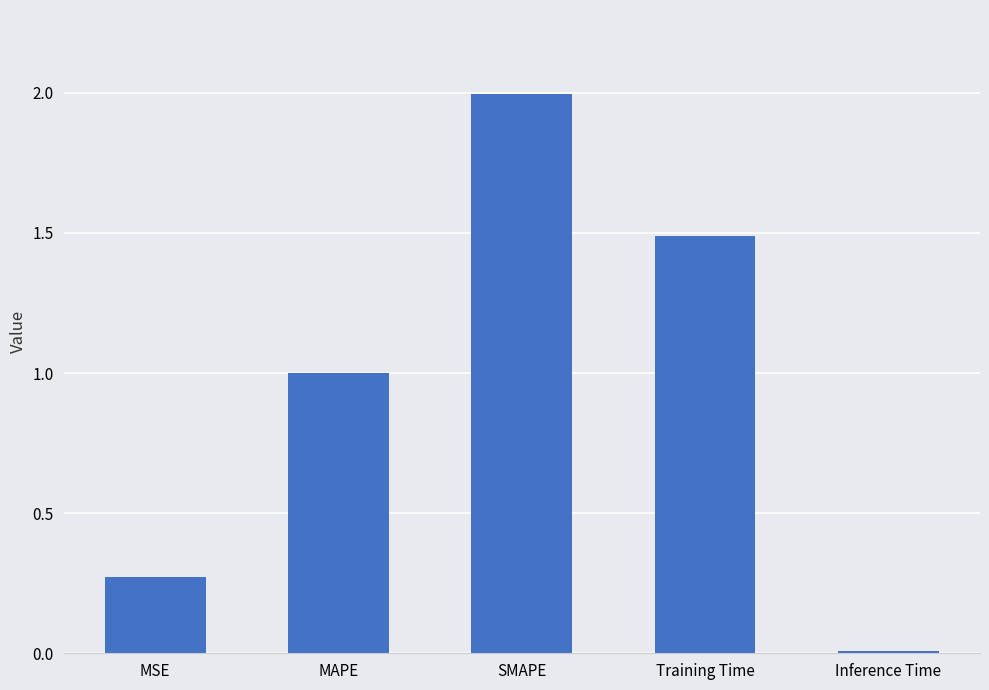

What position from the left is Inference Time?

5